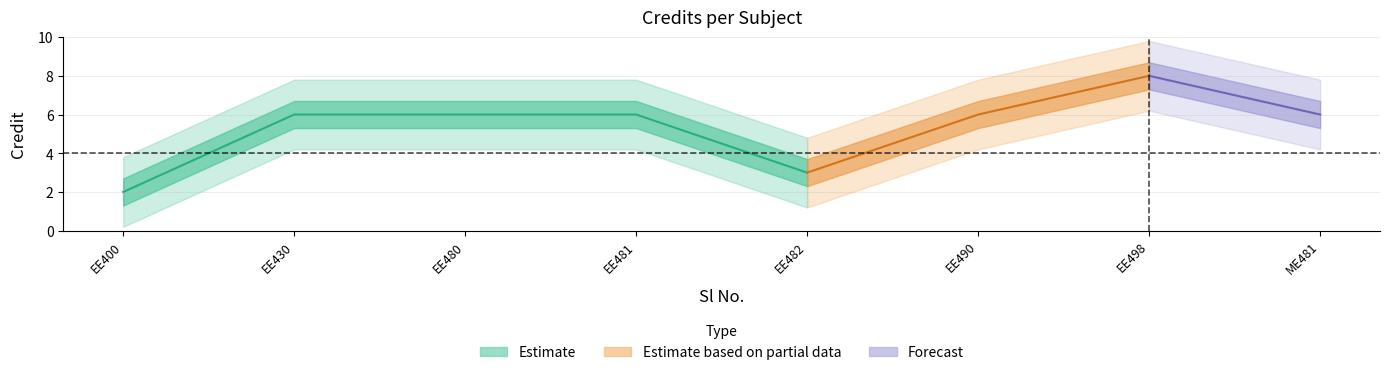

True or false: there are more than 0 points higher than both neighbors.

True